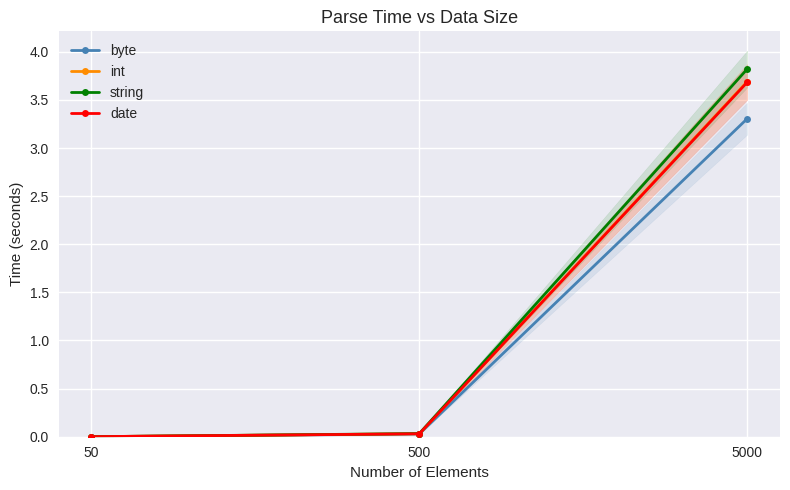

Which series changed the most between 50 and 5000?

string